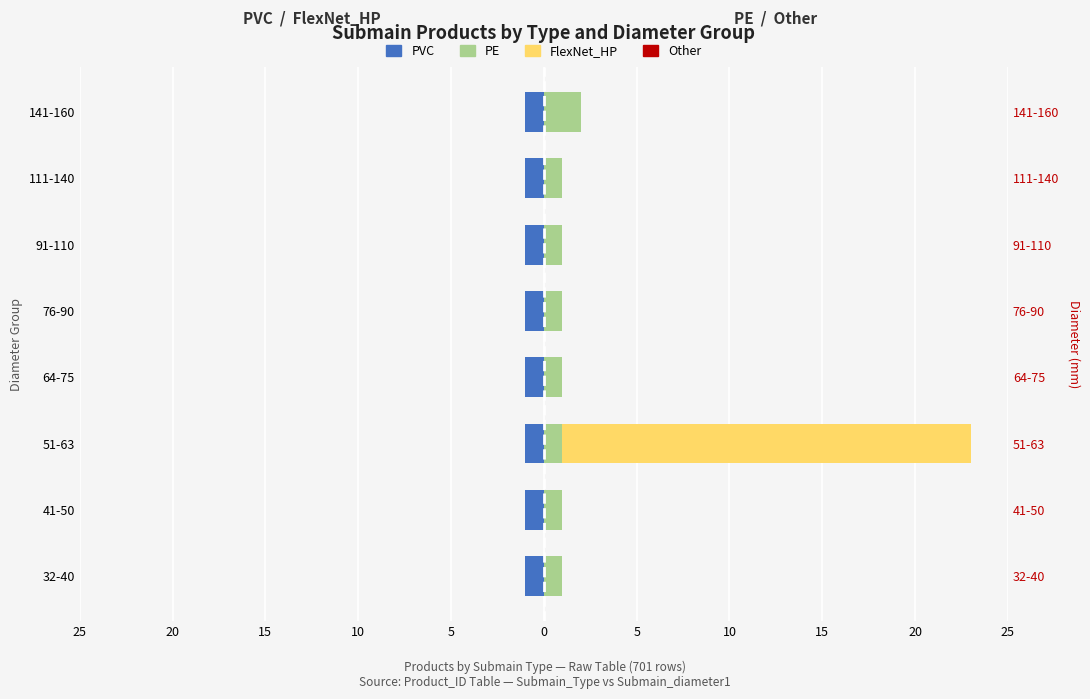

Rank the series by their maximum value, from highest to lowest.

FlexNet_HP, PE, PVC, Other